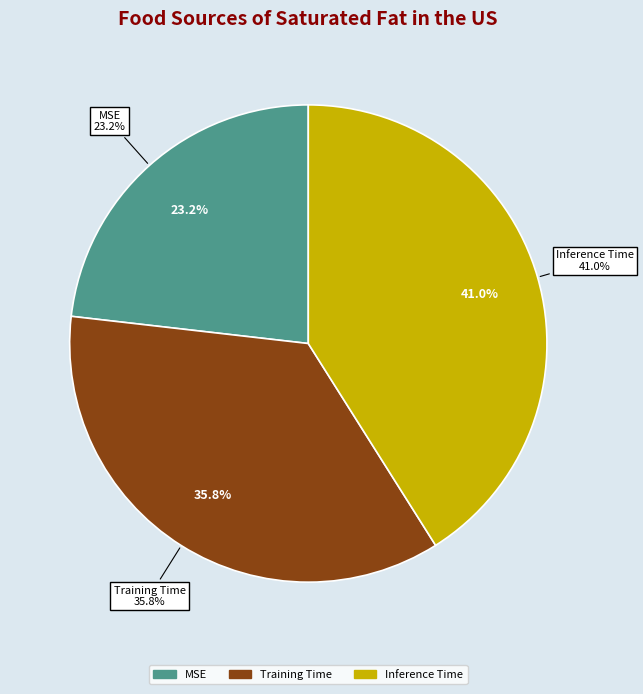

How many slices are in this pie chart?

3